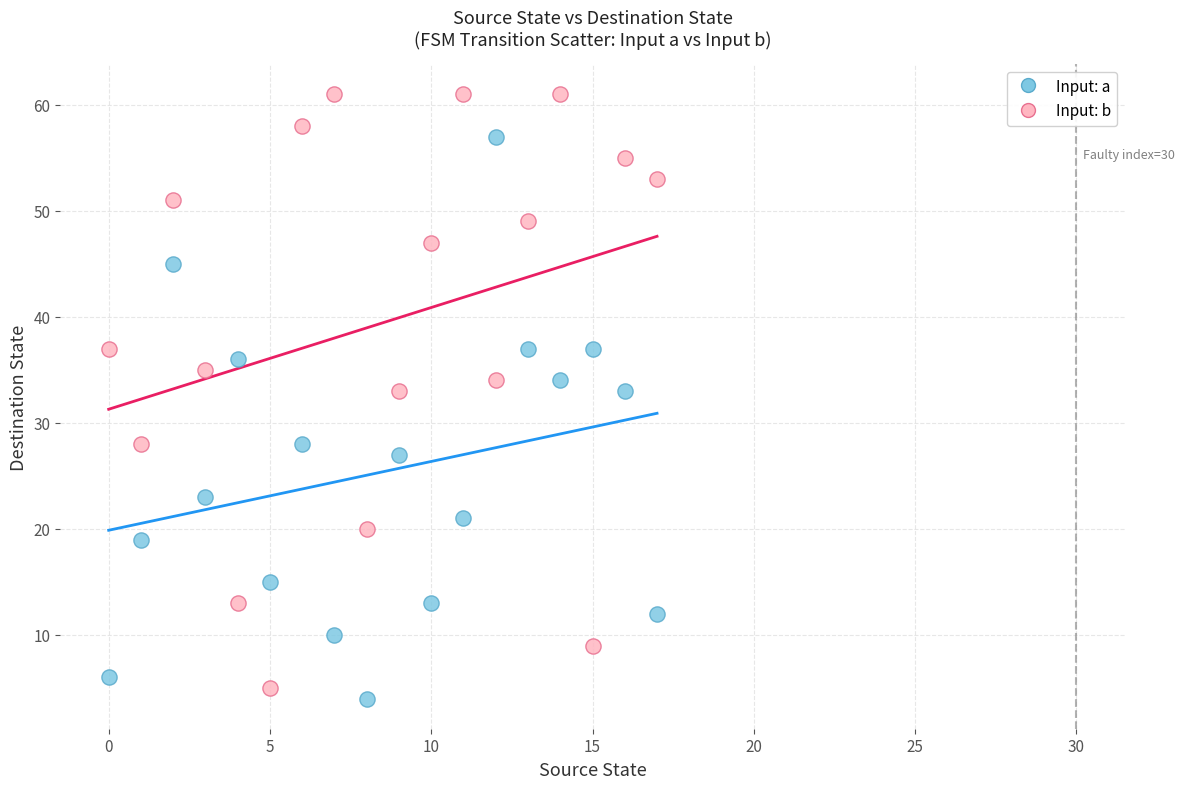

Which series contains the highest Y value?

Input: b